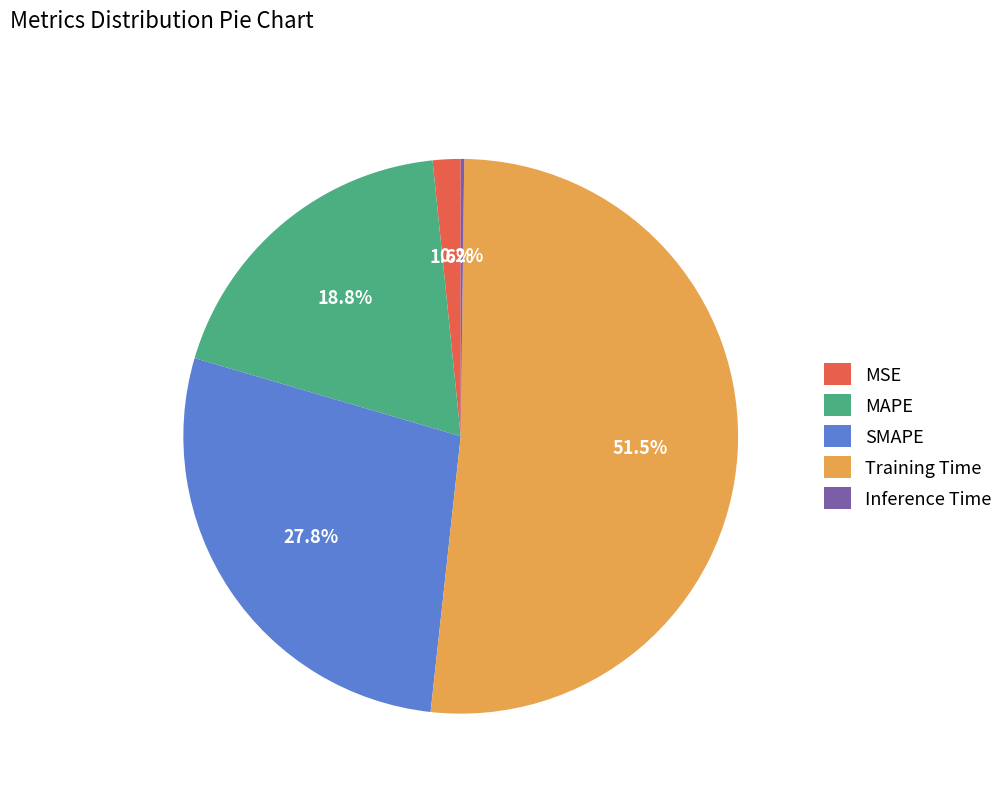

Do SMAPE and MAPE together represent more than half of the pie?

No